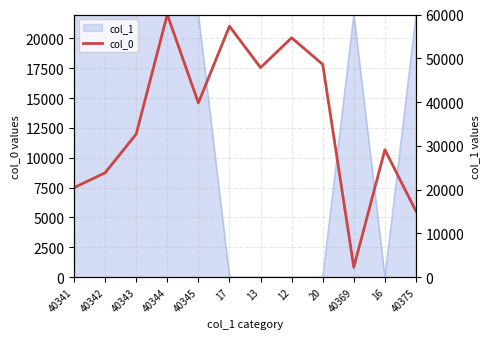

What position from the right is 16?

2